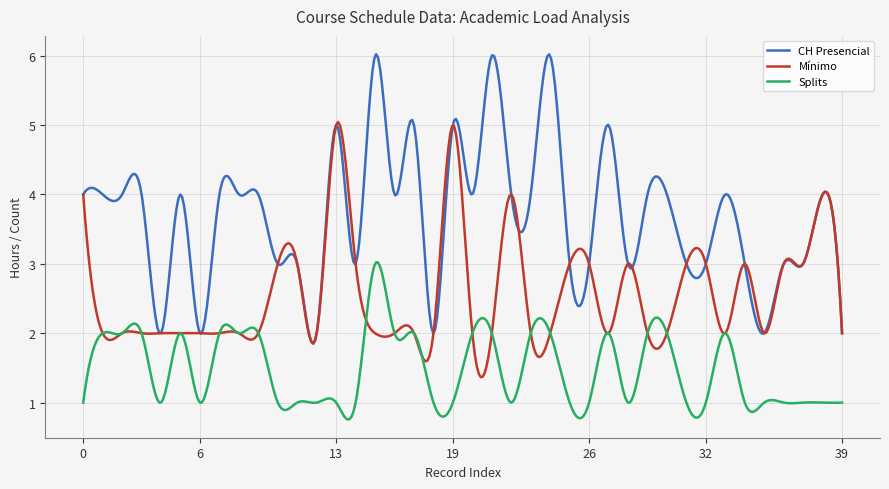

Rank the series by their average value, from lowest to highest.

Splits, Mínimo, CH Presencial